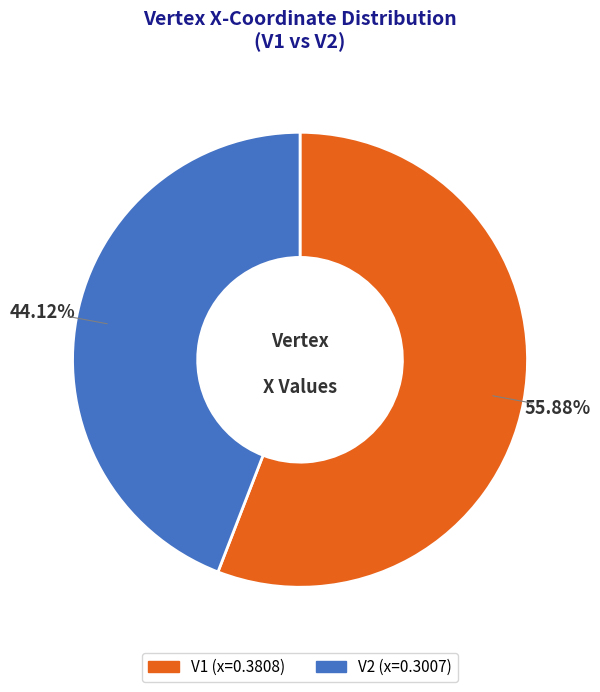

The V1 slice represents 56% of the pie. True or false?

True